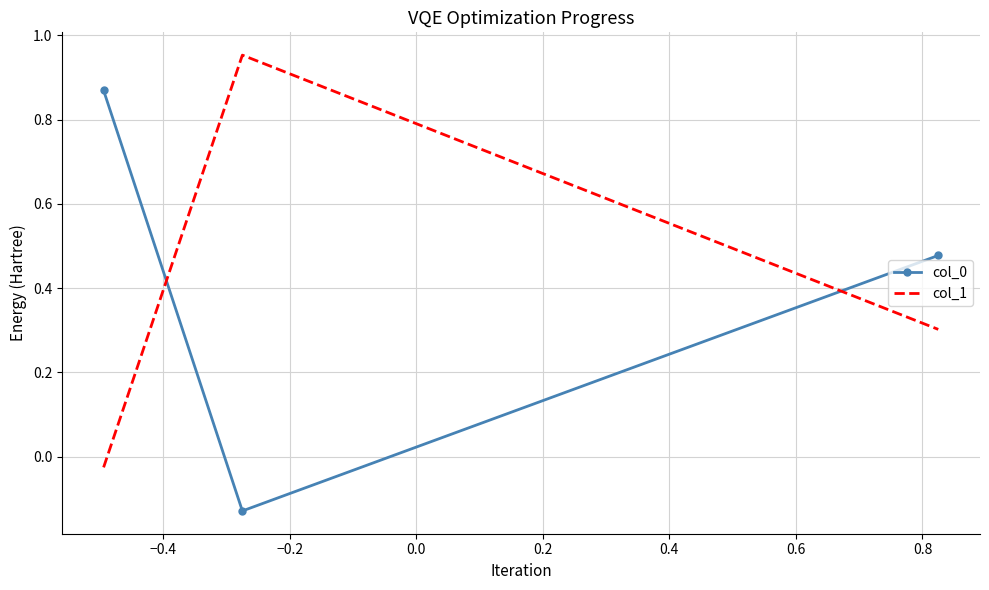

At how many categories does at least one series exceed 0?

3